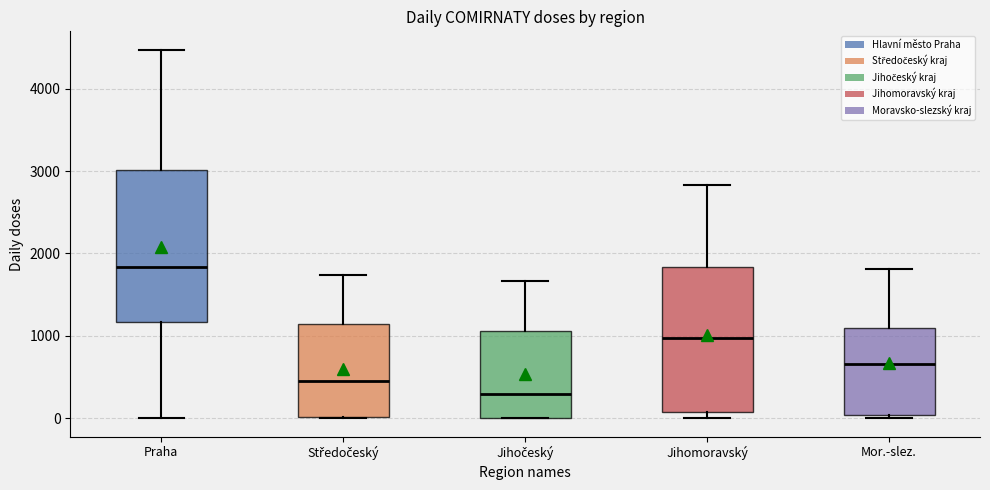

Reading left to right, transcribe this box plot: for each box, give where its median line is, the range the box spans, and where its two whiskers end, as read against the y-axis. The values are not printed on the chart, so give them approximately, as read against the axis.

Praha: median 1800, box 1200 to 3000, whiskers 0 to 4500
Středočeský: median 400, box 0 to 1100, whiskers 0 to 1700
Jihočeský: median 300, box 0 to 1100, whiskers 0 to 1700
Jihomoravský: median 1000, box 100 to 1800, whiskers 0 to 2800
Mor.-slez.: median 700, box 0 to 1100, whiskers 0 (just below the box's lower edge) to 1800